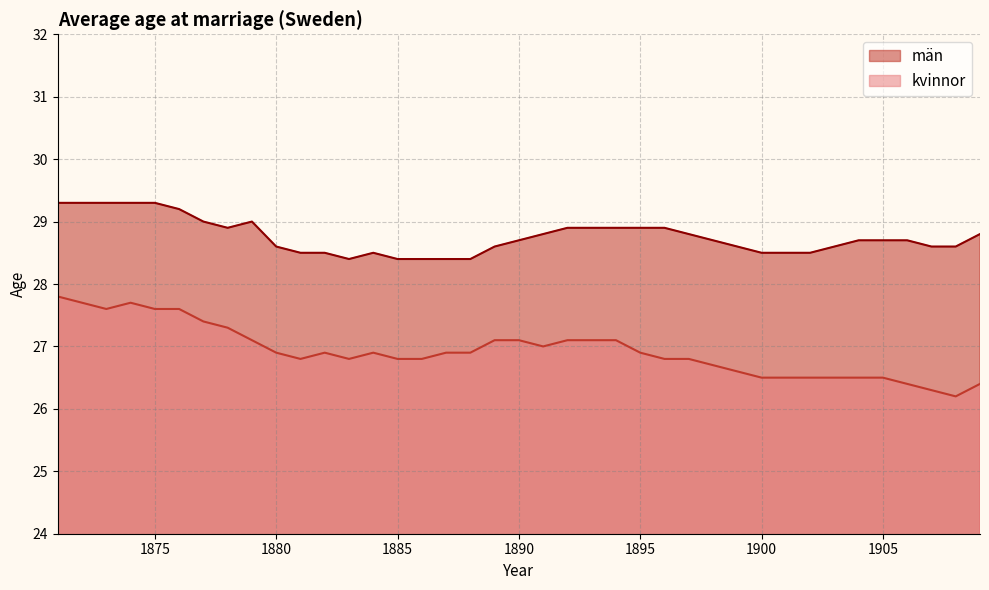

What is the sum of the kvinnor values at 1886 and 1876?

54.4